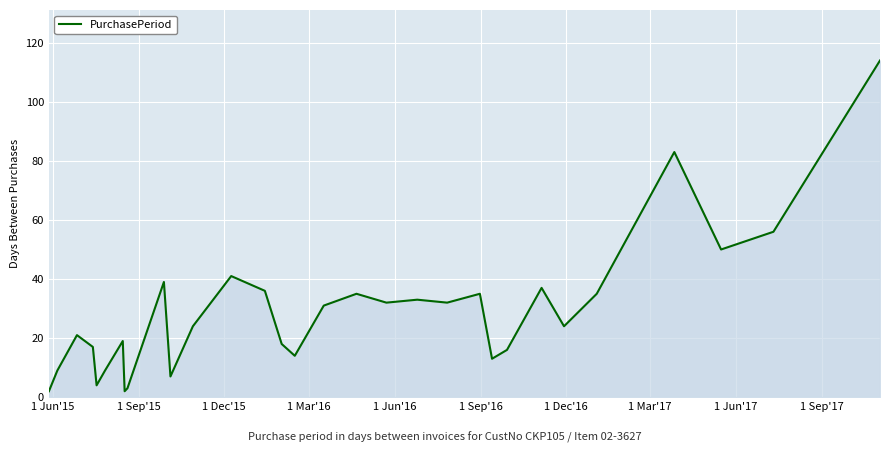

What is the greatest value displayed?

114